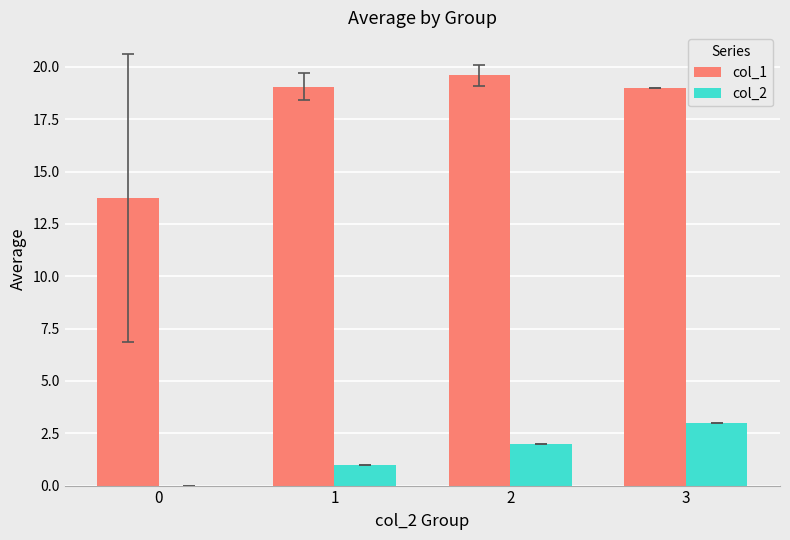

Which series changed the most between 0 and 1?

col_1